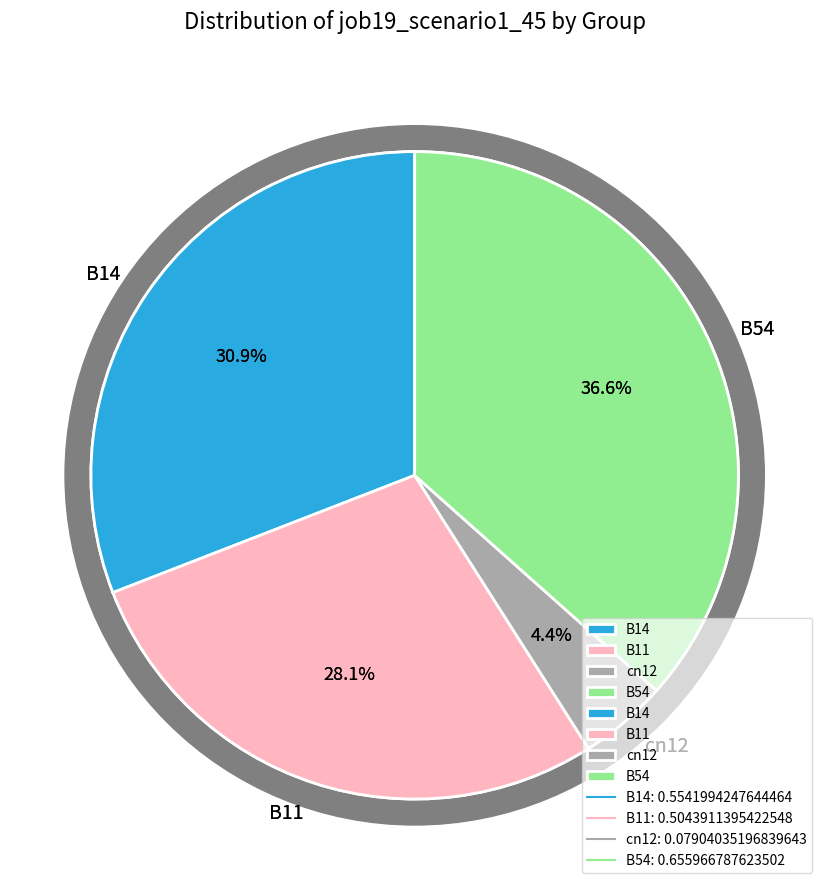

Do cn12 and B54 together represent more than half of the pie?

No